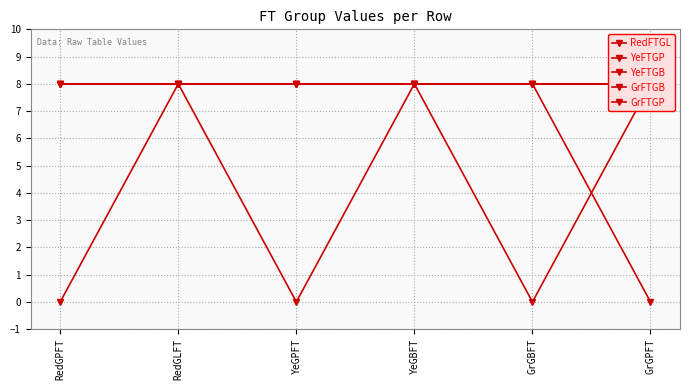

Which series has the widest spread of values?

RedFTGL